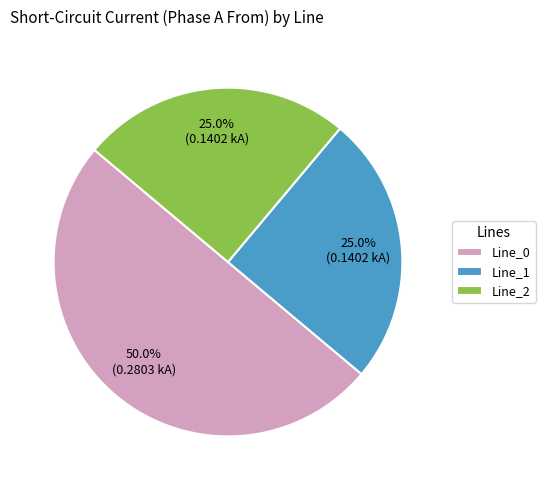

Does Line_1 account for over 50% of the chart?

No